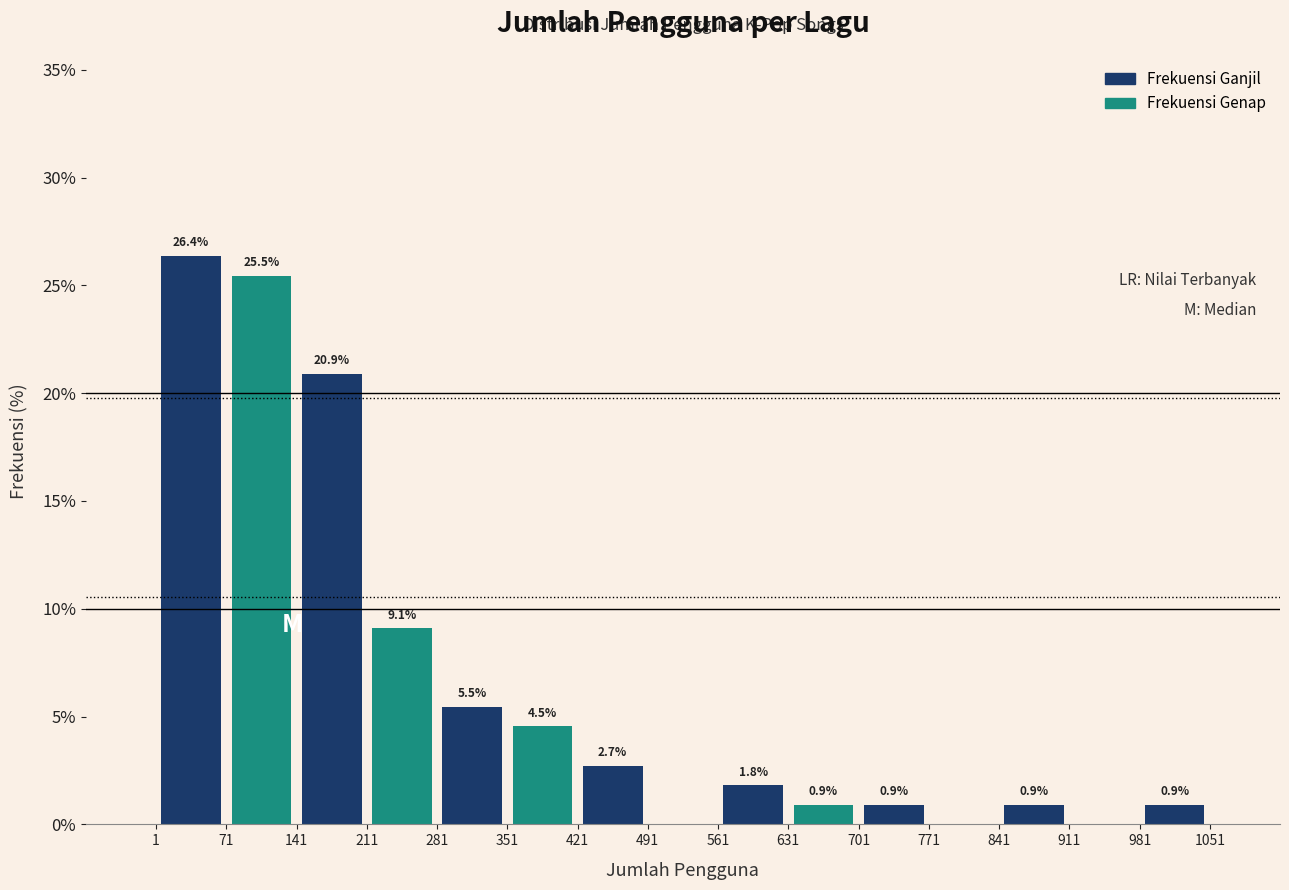

Over which range of the x-axis is the bar tallest?

1 to 71